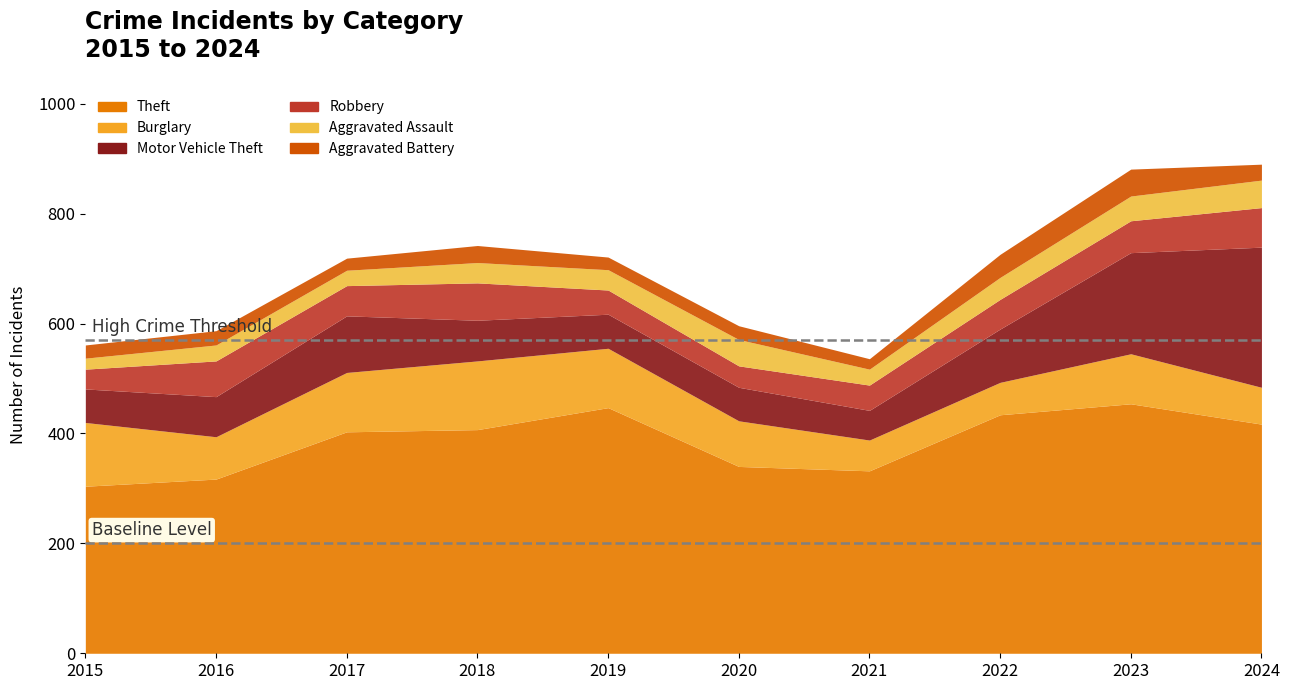

True or false: Aggravated Battery and Theft cross at least once.

False